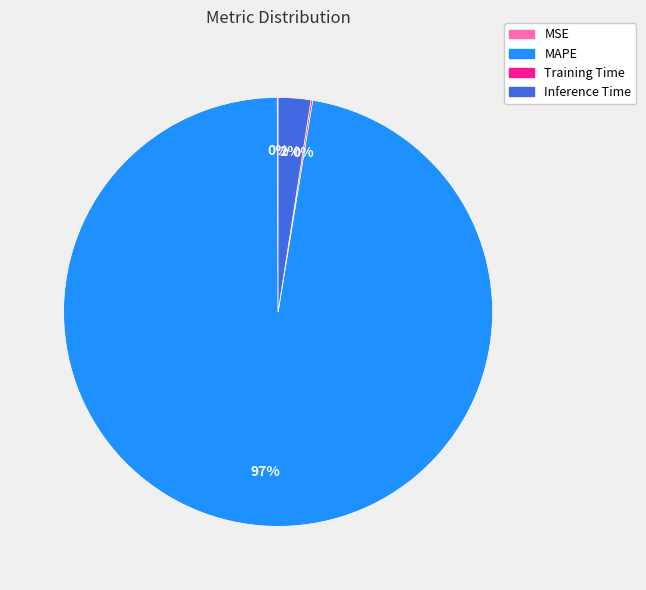

To the nearest percent, what is the average slice percentage?

25%